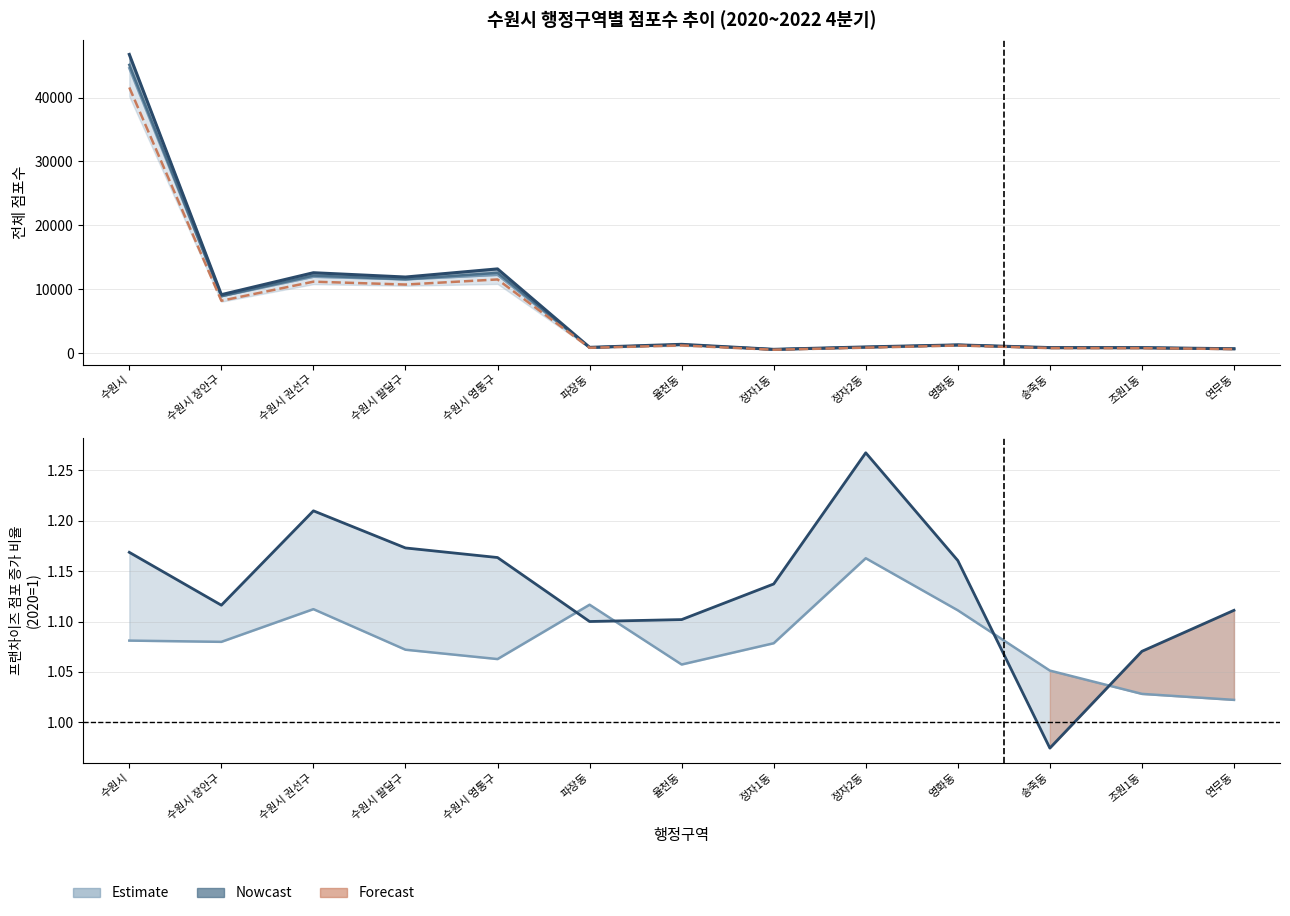

In 2020년4분기 전체점포수, how many points are higher than both neighbors (excluding endpoints)?

5